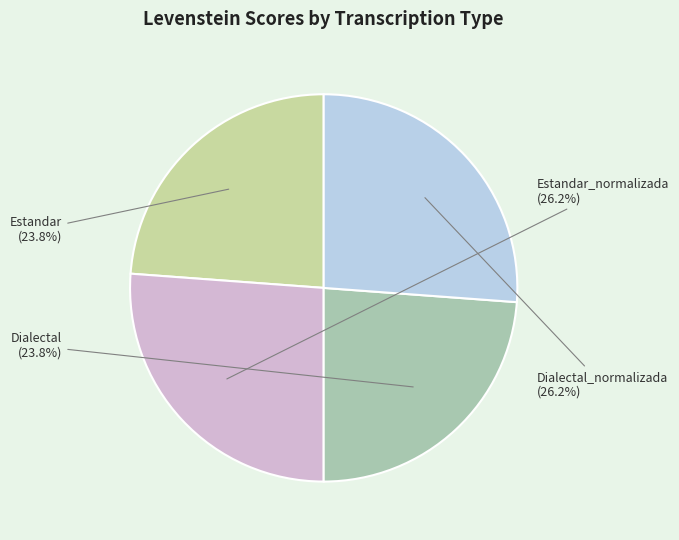

To the nearest percent, what portion does Dialectal represent?

24%